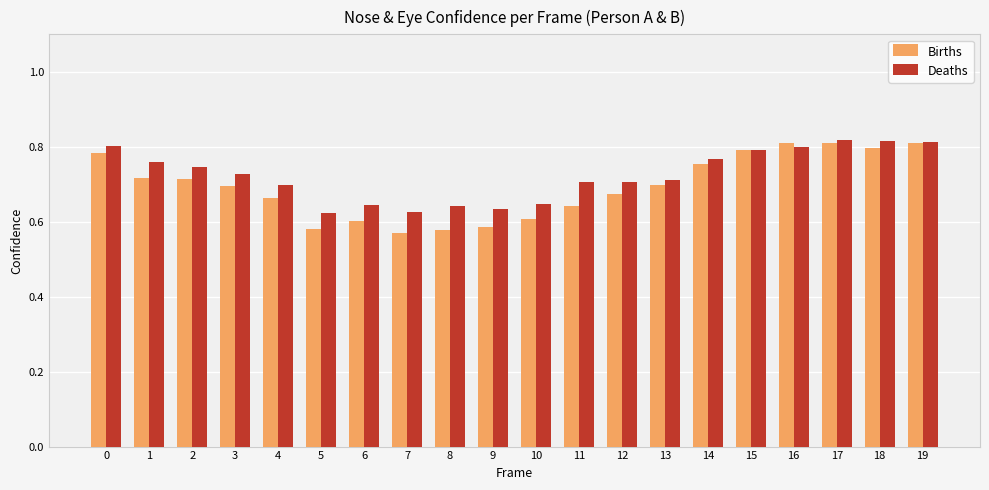

How many bars are there in each group?

2